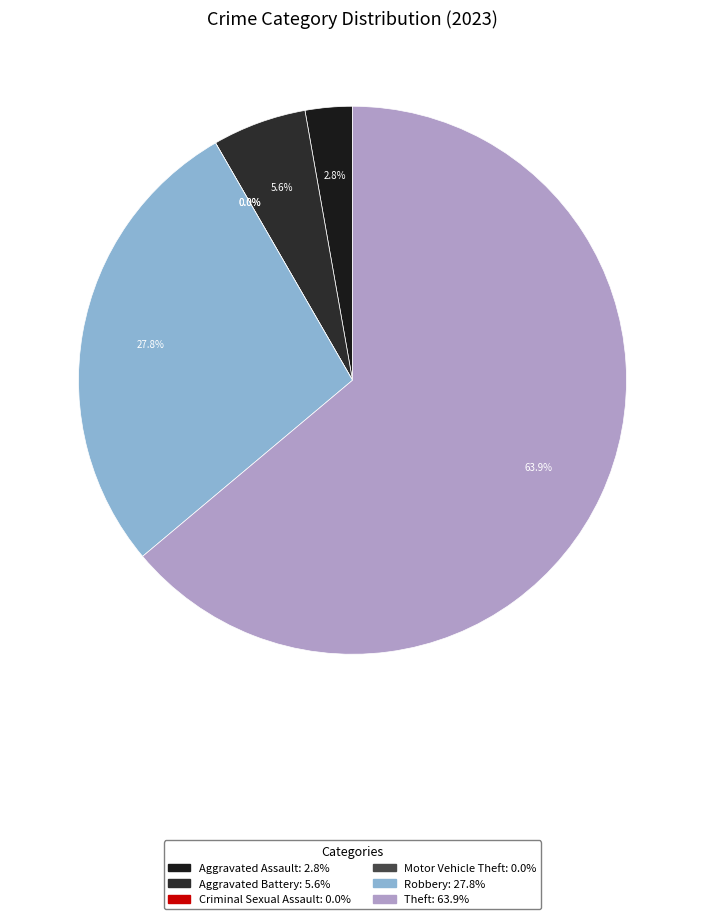

Count the number of slices in the pie.

6